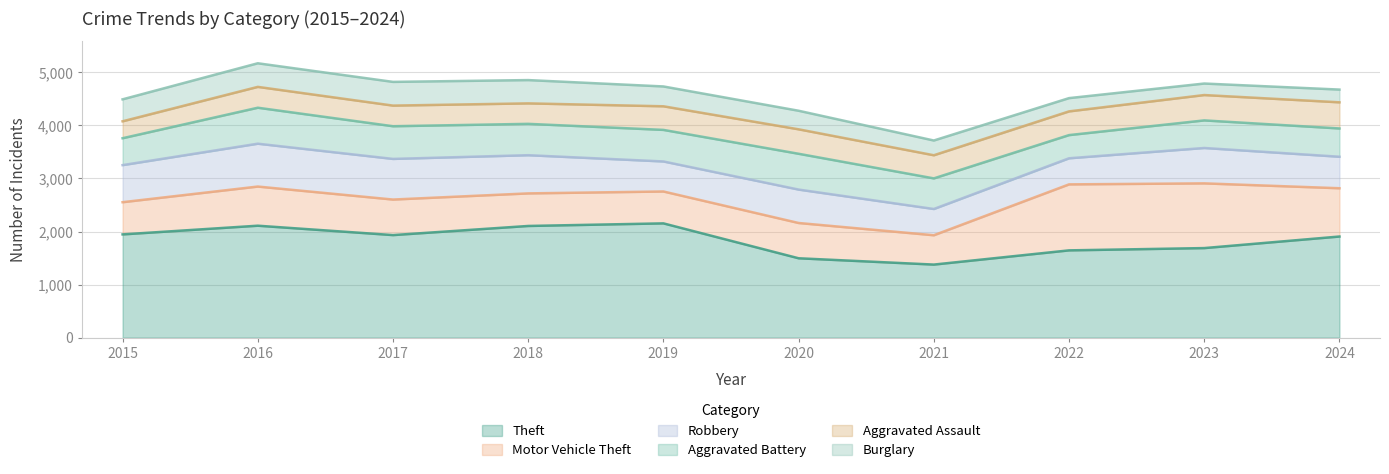

Which series has the largest range (max minus min)?

Theft